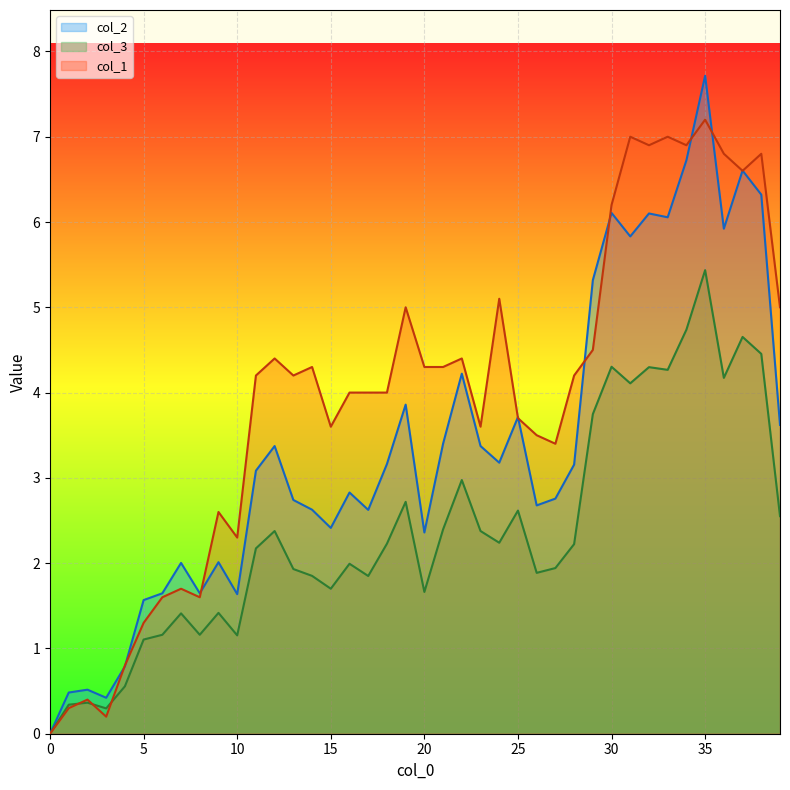

What is the value of the col_2 point at the 36th from the left?

7.7